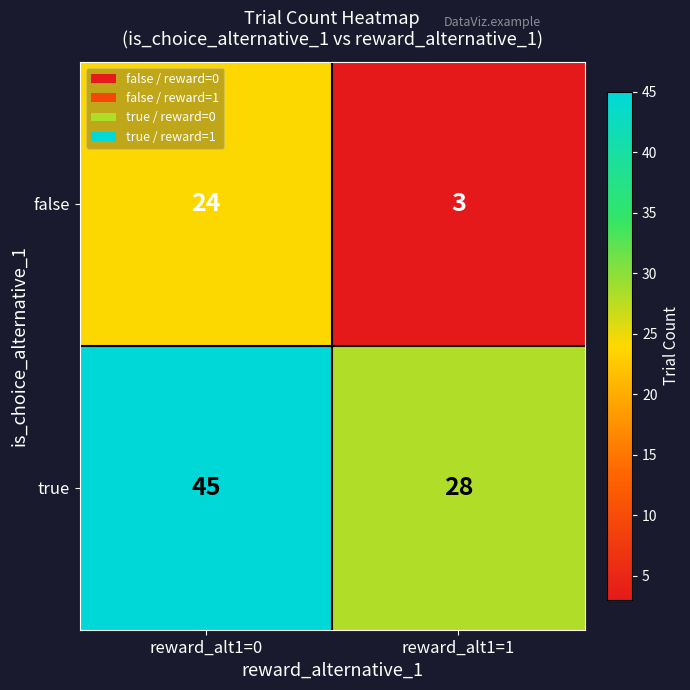

Which series changed the most between reward_alt1=0 and reward_alt1=1?

false